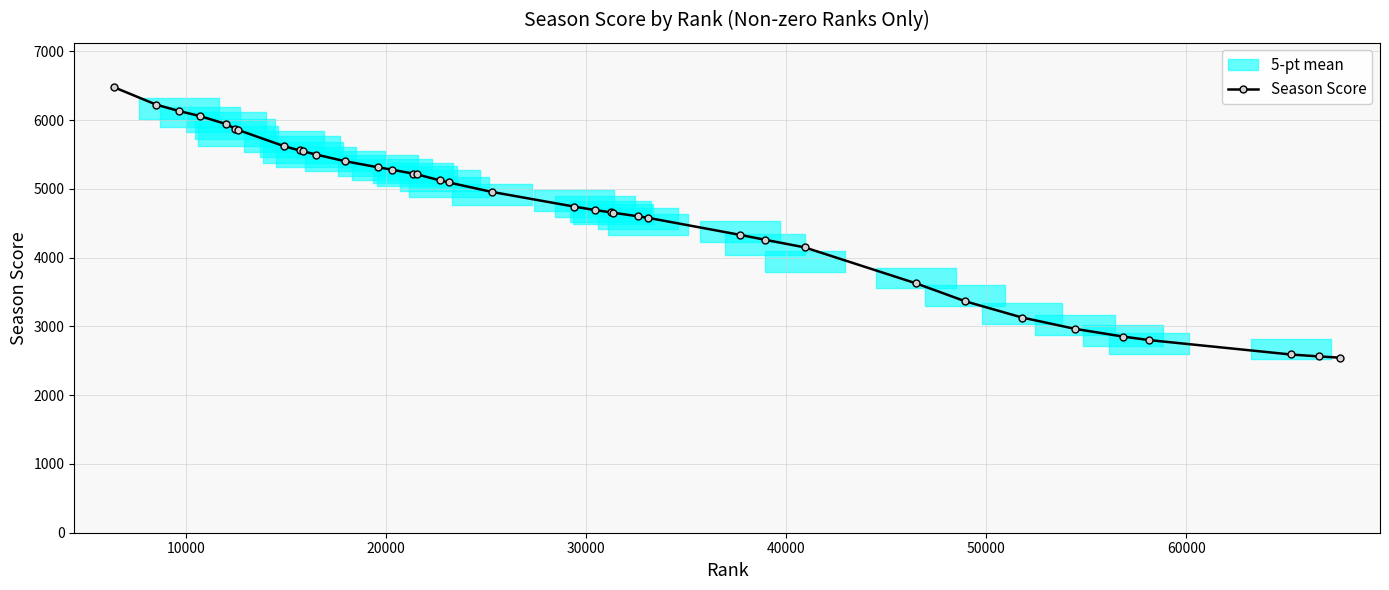

What is the value of the Season Score point at the 16th from the left?

5212